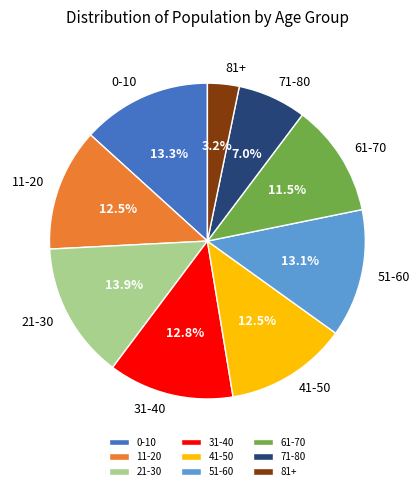

Between 81+ and 31-40, which is larger?

31-40